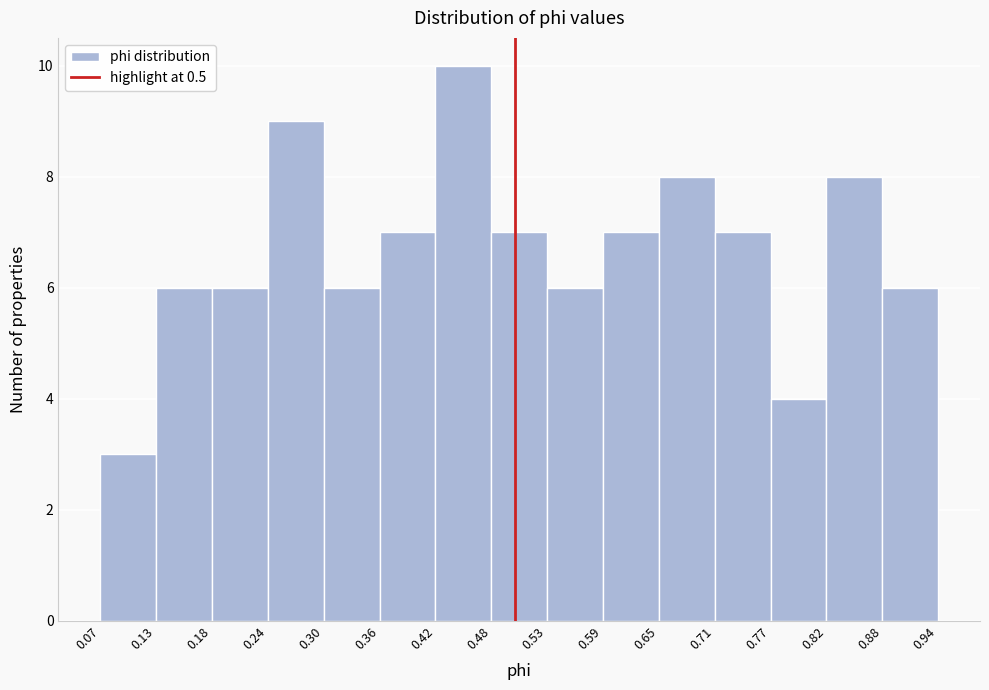

Reading left to right, transcribe this chart: for each bar, give the range it covers on the x-axis and its height. The values are not printed on the chart, so give them approximately, as read against the axis.

0.07 to 0.13: 3
0.13 to 0.18: 6
0.18 to 0.24: 6
0.24 to 0.30: 9
0.30 to 0.36: 6
0.36 to 0.42: 7
0.42 to 0.48: 10
0.48 to 0.53: 7
0.53 to 0.59: 6
0.59 to 0.65: 7
0.65 to 0.71: 8
0.71 to 0.77: 7
0.77 to 0.82: 4
0.82 to 0.88: 8
0.88 to 0.94: 6